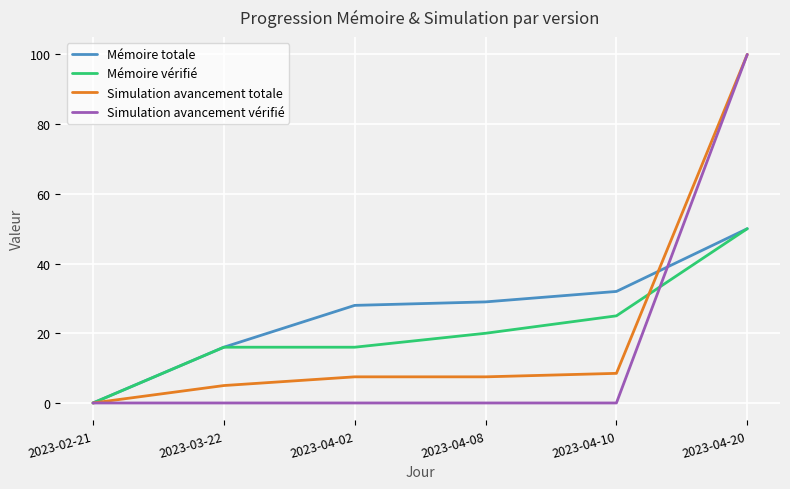

What is the difference between the highest and lowest values at 2023-04-10?

32.0